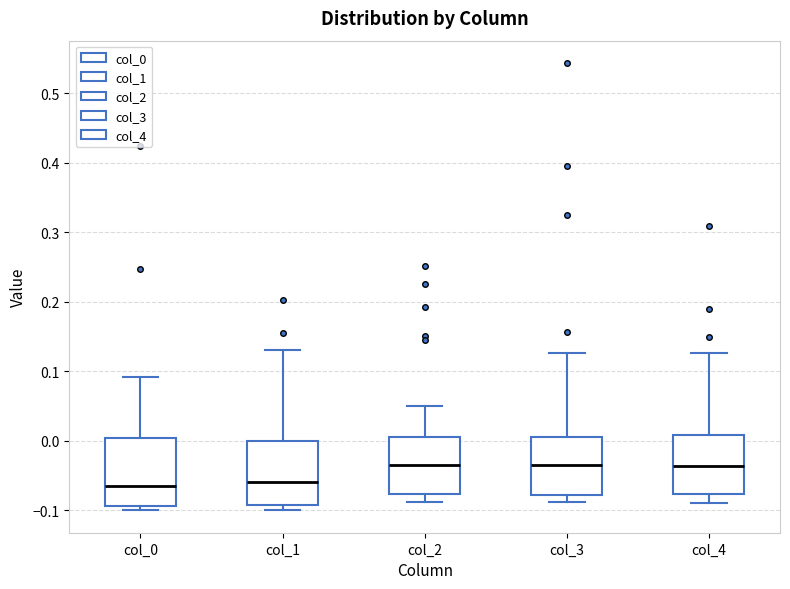

Reading left to right, transcribe this box plot: for each box, give where its median line is, the range the box spans, and where its two whiskers end, as read against the y-axis. The values are not printed on the chart, so give them approximately, as read against the axis.

col_0: median -0.07, box -0.09 to 0.00, whiskers -0.10 to 0.09
col_1: median -0.06, box -0.09 to 0.00, whiskers -0.10 to 0.13
col_2: median -0.04, box -0.08 to 0.01, whiskers -0.09 to 0.05
col_3: median -0.03, box -0.08 to 0.01, whiskers -0.09 to 0.13
col_4: median -0.04, box -0.08 to 0.01, whiskers -0.09 to 0.13